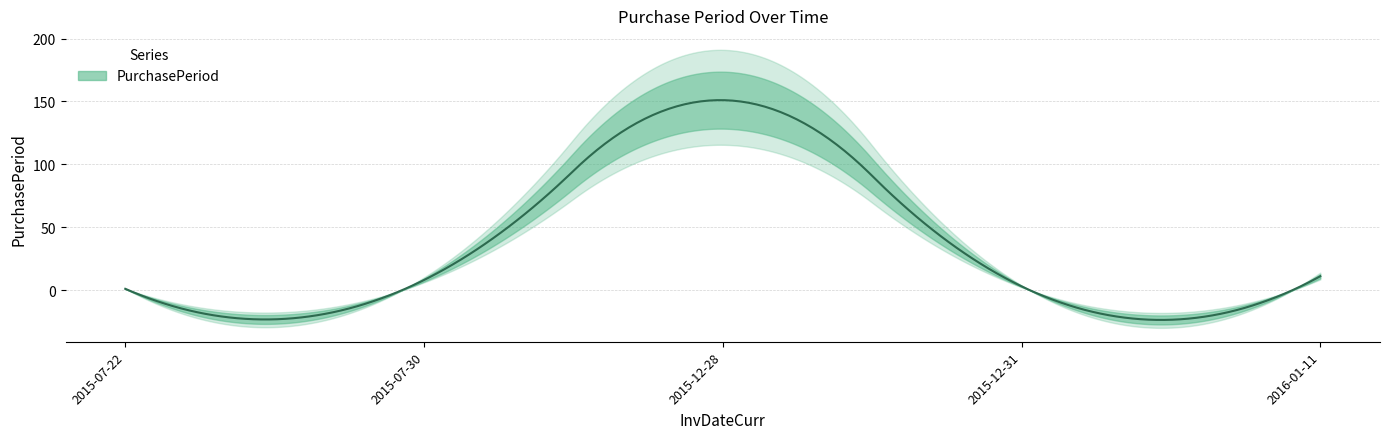

Which label corresponds to the smallest value in the chart?

2015-07-22